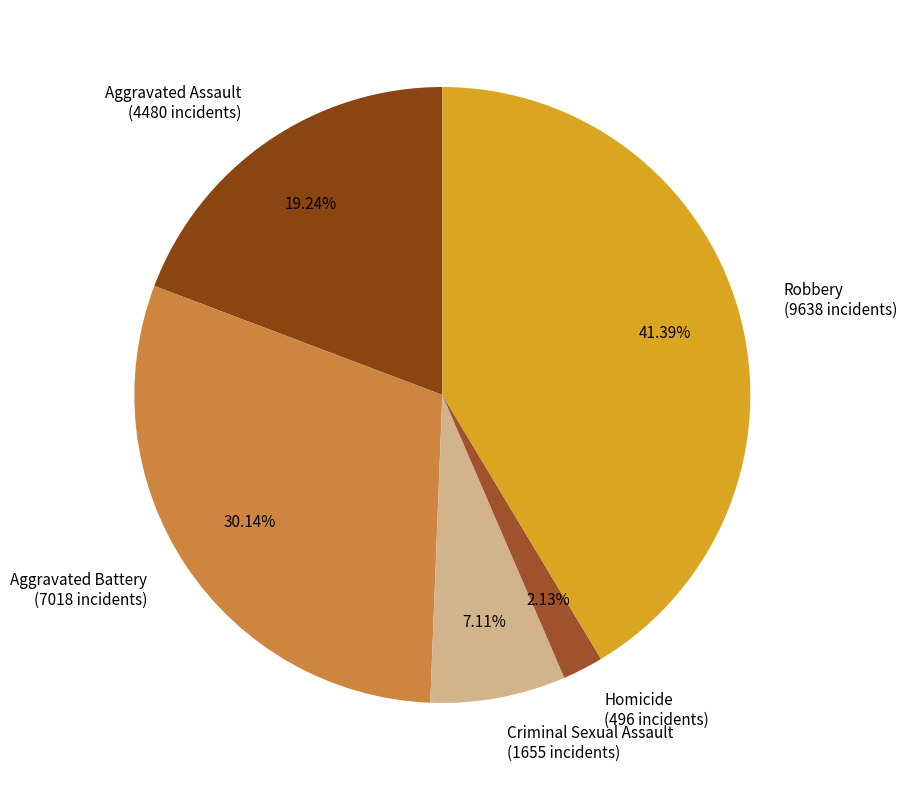

To the nearest percent, what is the difference between the Criminal Sexual Assault and Robbery slice percentages?

34%